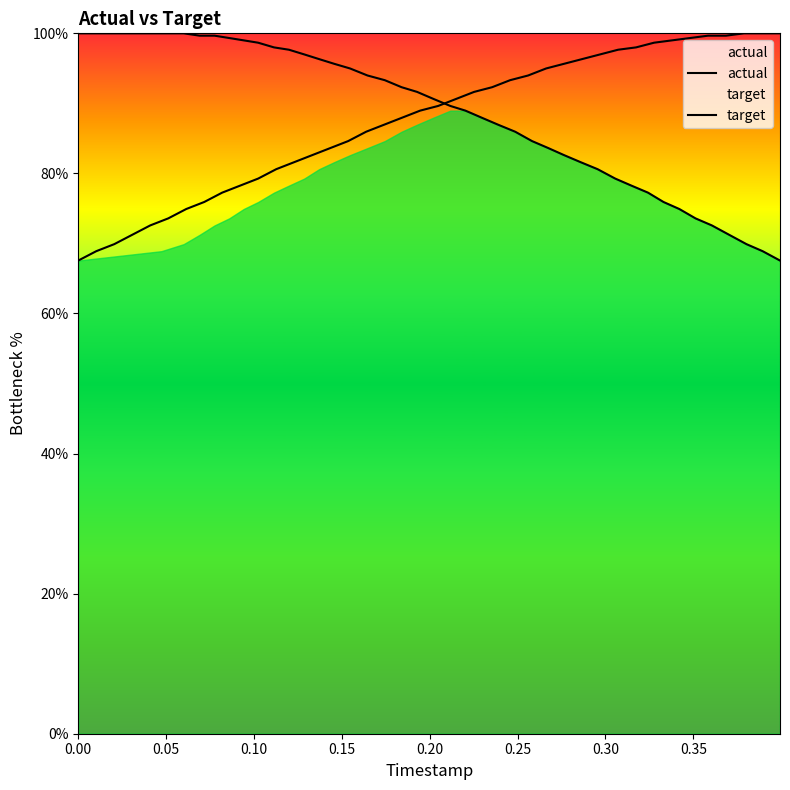

How many data points in actual are less than 89?

20